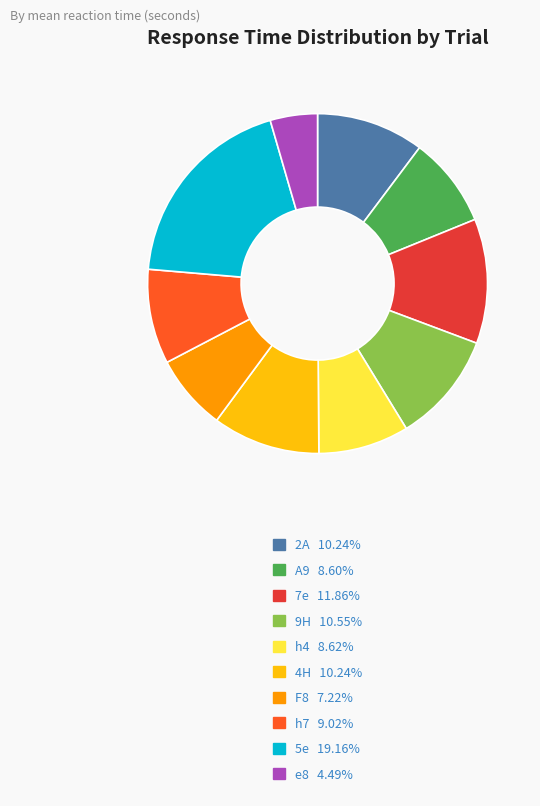

Which category has the biggest portion of the pie?

5e